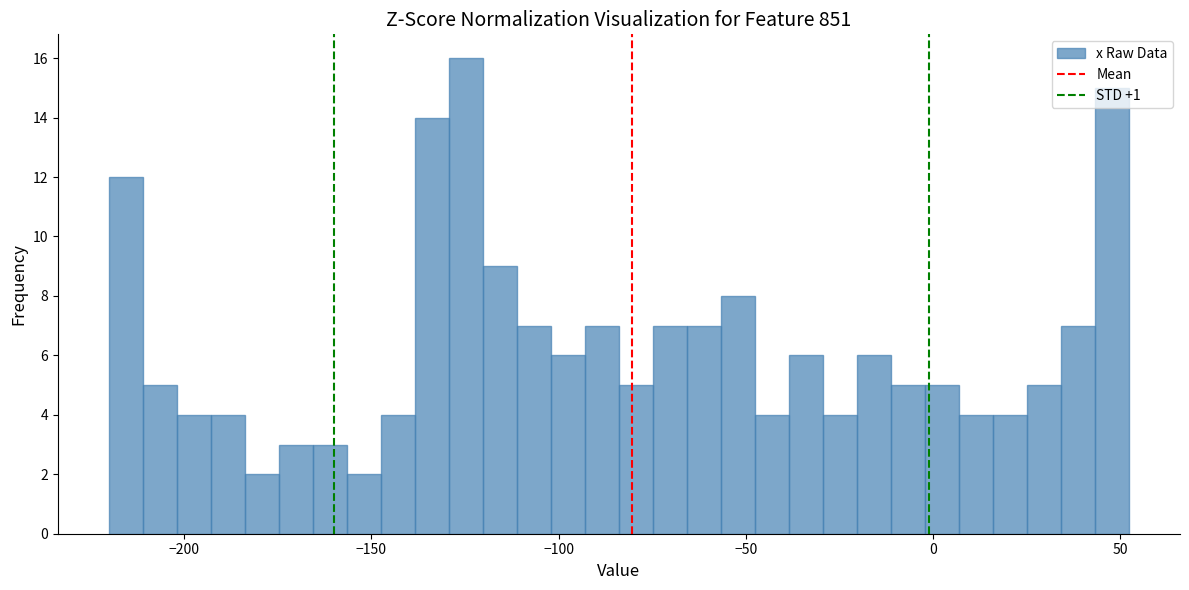

Read against the x-axis, roughly where is the centre of the tallest bar?

-125